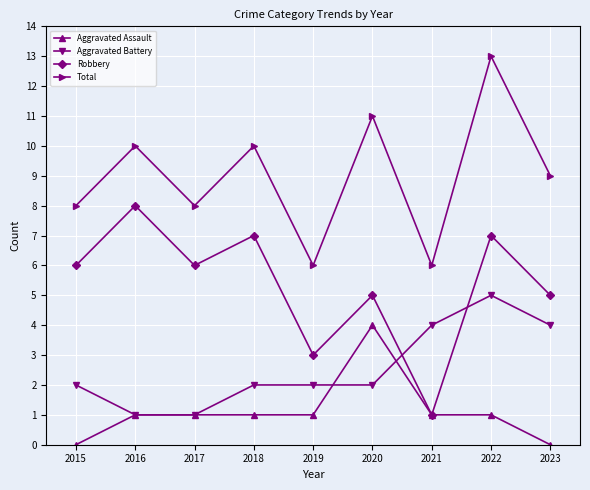

Reading right to left, what are all the values shown in this chart?

Aggravated Assault: 2023=0	2022=1	2021=1	2020=4	2019=1	2018=1	2017=1	2016=1	2015=0
Aggravated Battery: 2023=4	2022=5	2021=4	2020=2	2019=2	2018=2	2017=1	2016=1	2015=2
Robbery: 2023=5	2022=7	2021=1	2020=5	2019=3	2018=7	2017=6	2016=8	2015=6
Total: 2023=9	2022=13	2021=6	2020=11	2019=6	2018=10	2017=8	2016=10	2015=8